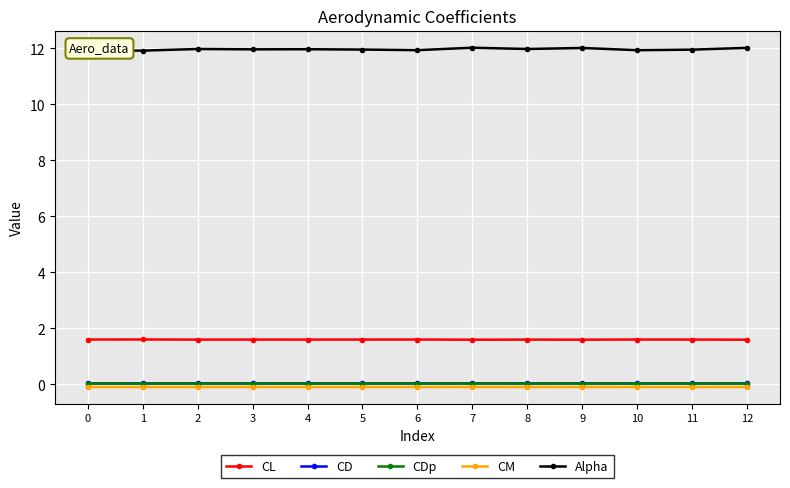

Does the chart display data point markers on the line(s)?

Yes